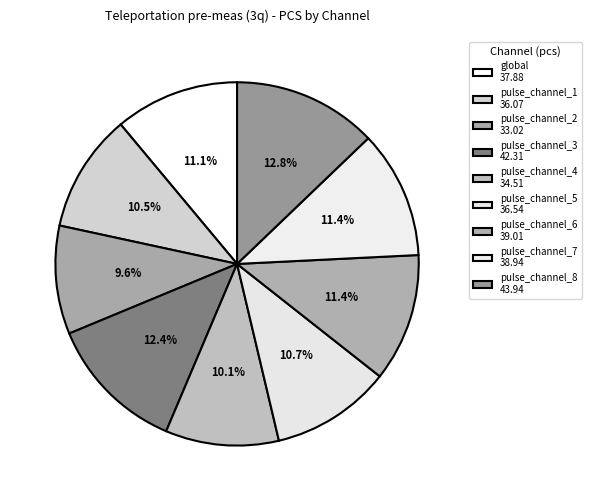

Count the number of slices in the pie.

9